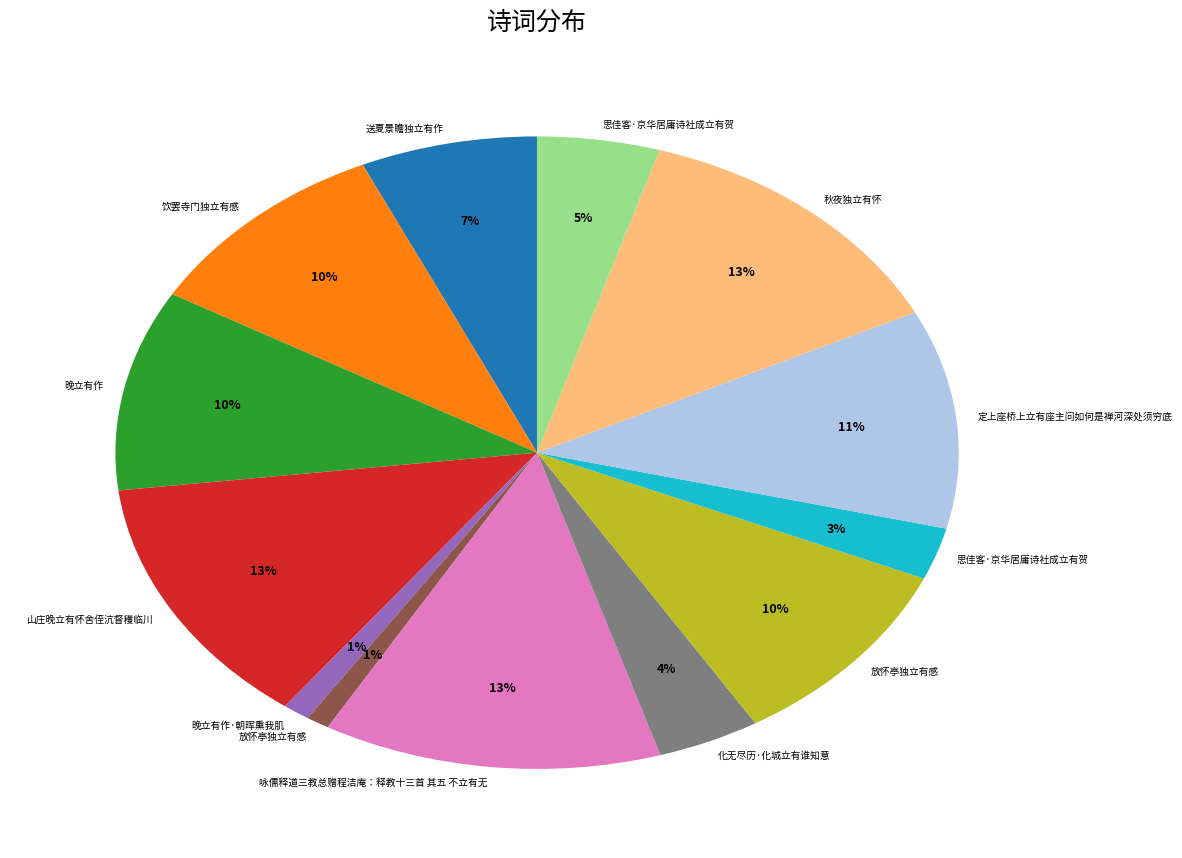

To the nearest percent, what is the difference between the largest and smallest slice percentages?

12%